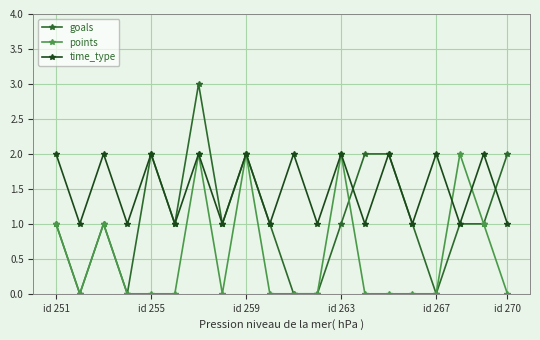

List the series in order of their overall mean, highest first.

time_type, goals, points